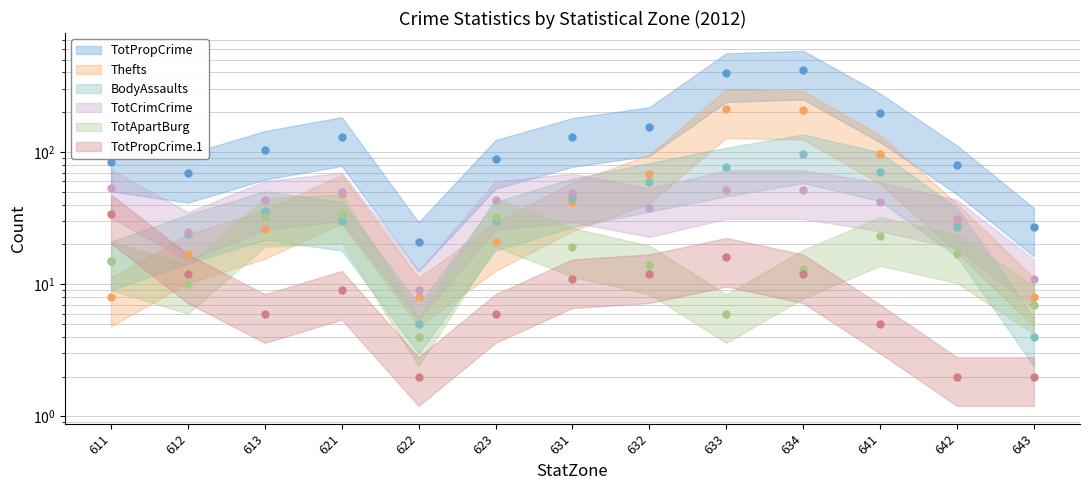

Where is Thefts nearest to the value 110?

641